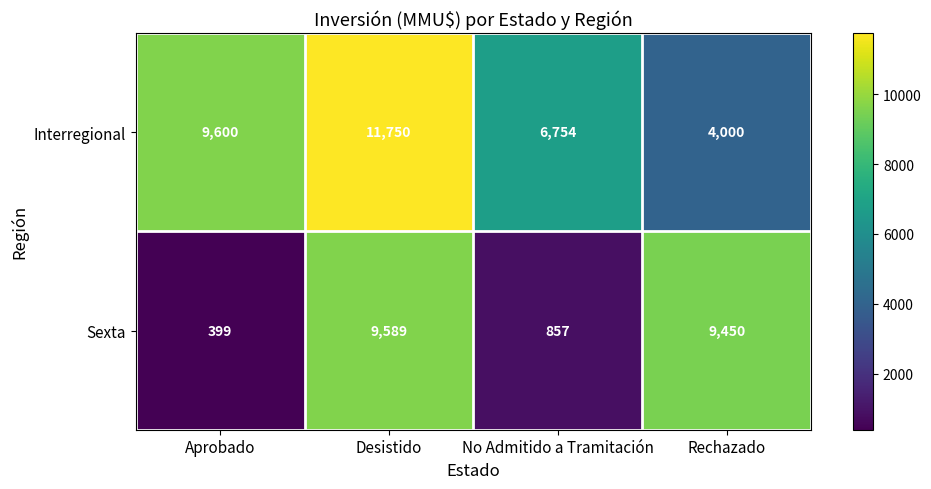

Which series has the largest range (max minus min)?

Sexta